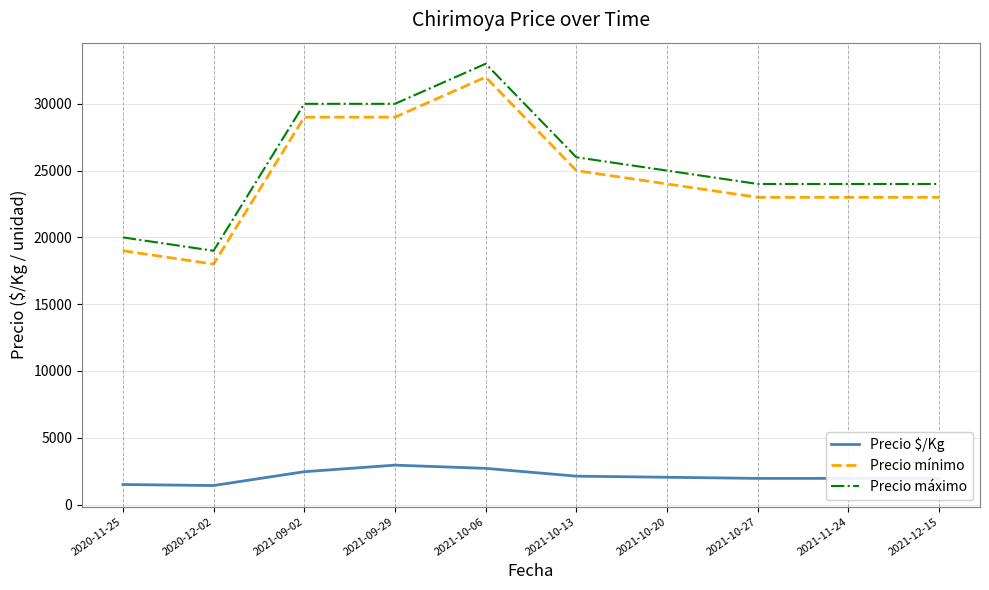

What is the minimum value shown in the chart?

1423